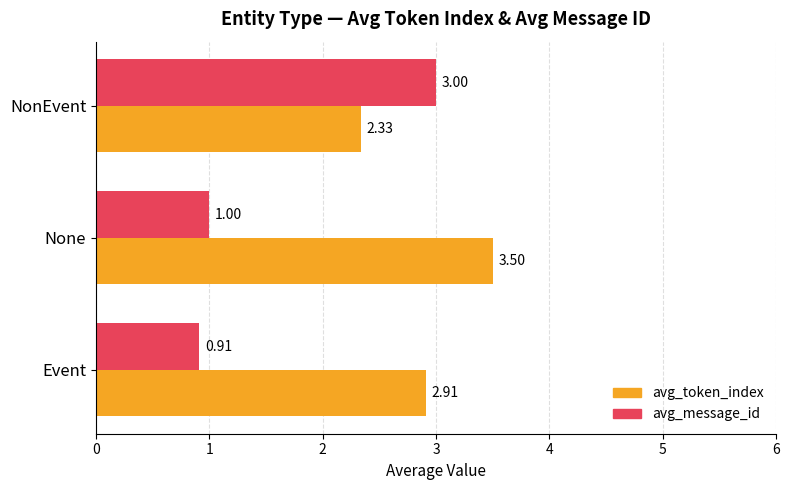

What is the difference between the maximum and minimum values in the avg_message_id series?

2.1